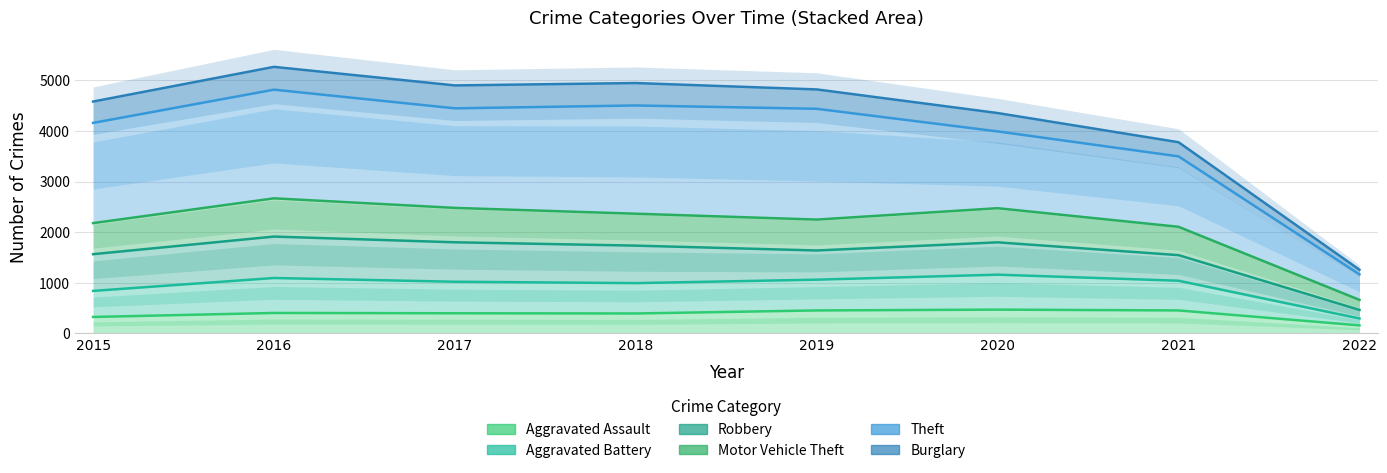

The Aggravated Assault series shows 402 at 2016. True or false?

True